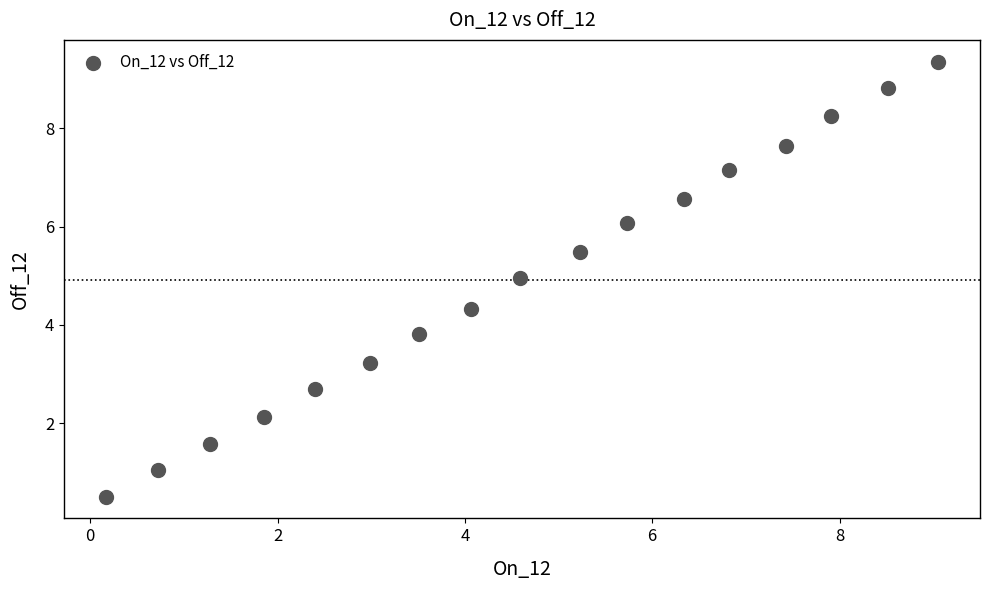

What Y value in the scatter plot is closest to 4?

3.8